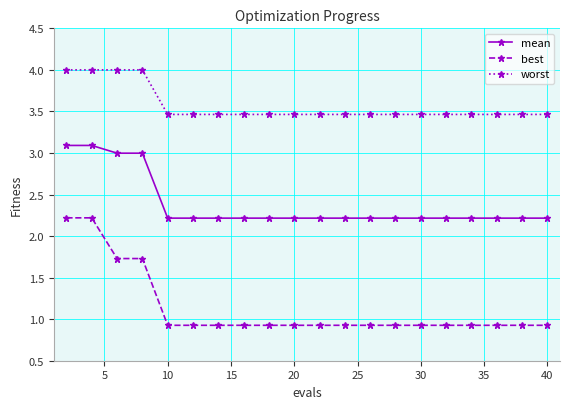

What is the greatest value displayed?

4.0